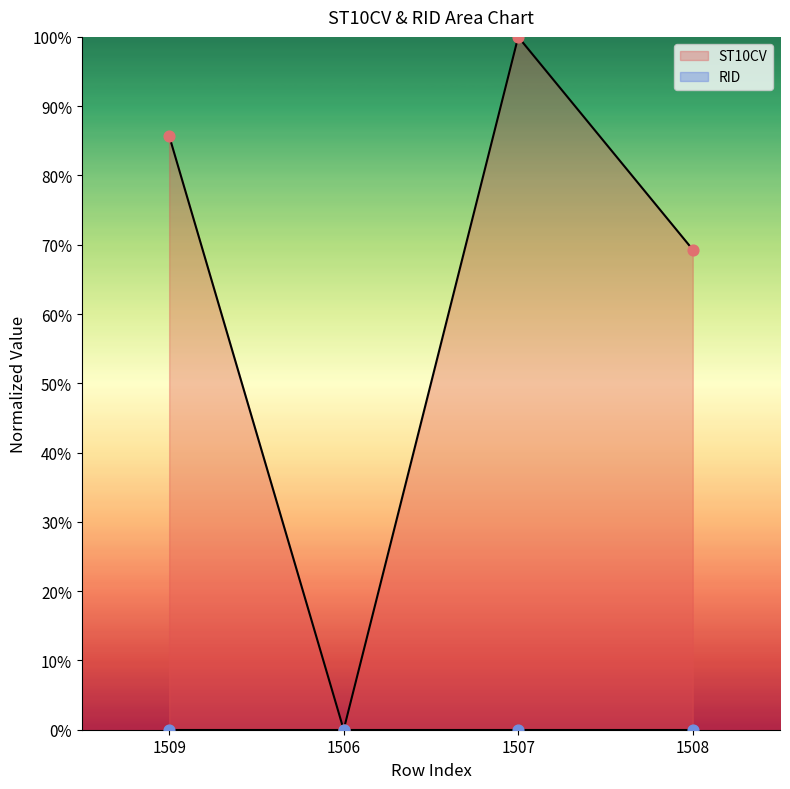

What is the change in value from 1509 to 1508?

-16.4